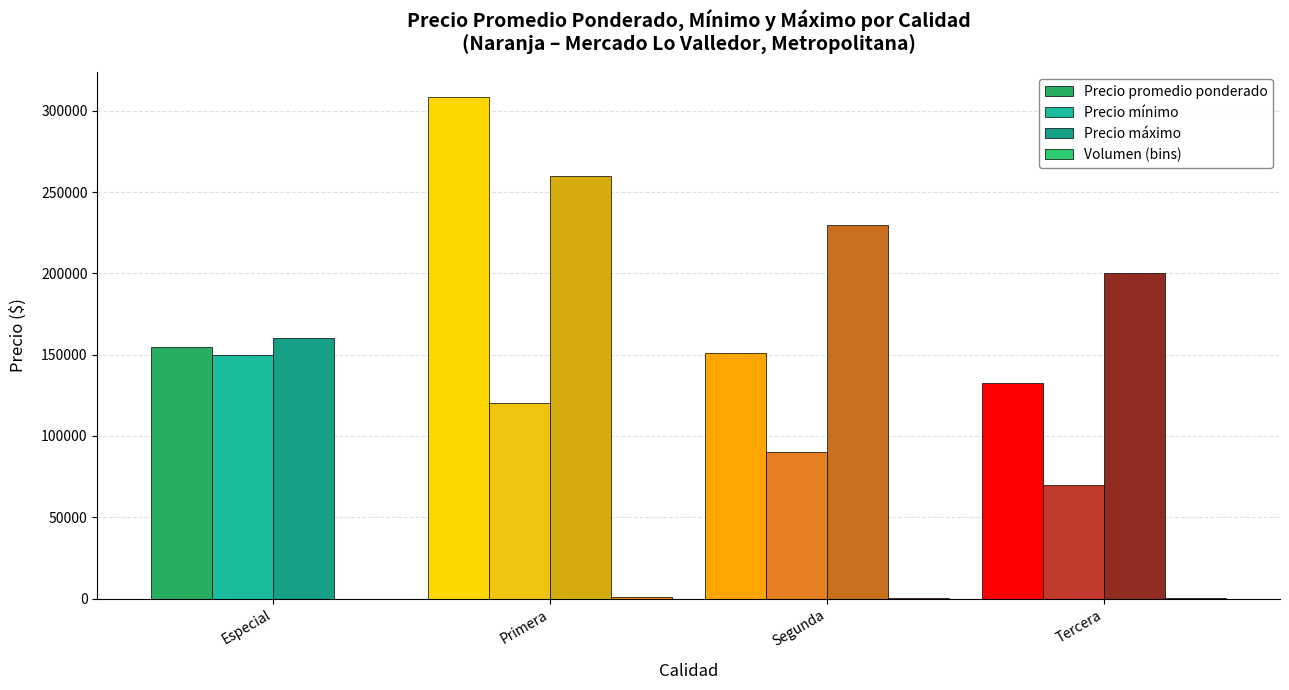

How many series are shown in this chart?

4